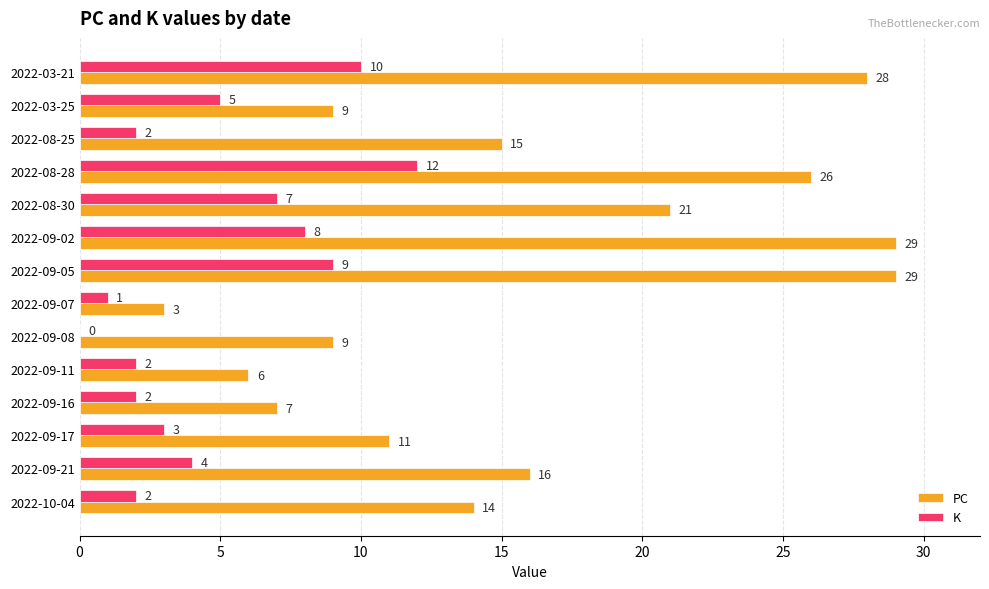

At which label is PC closest to 16?

2022-09-21